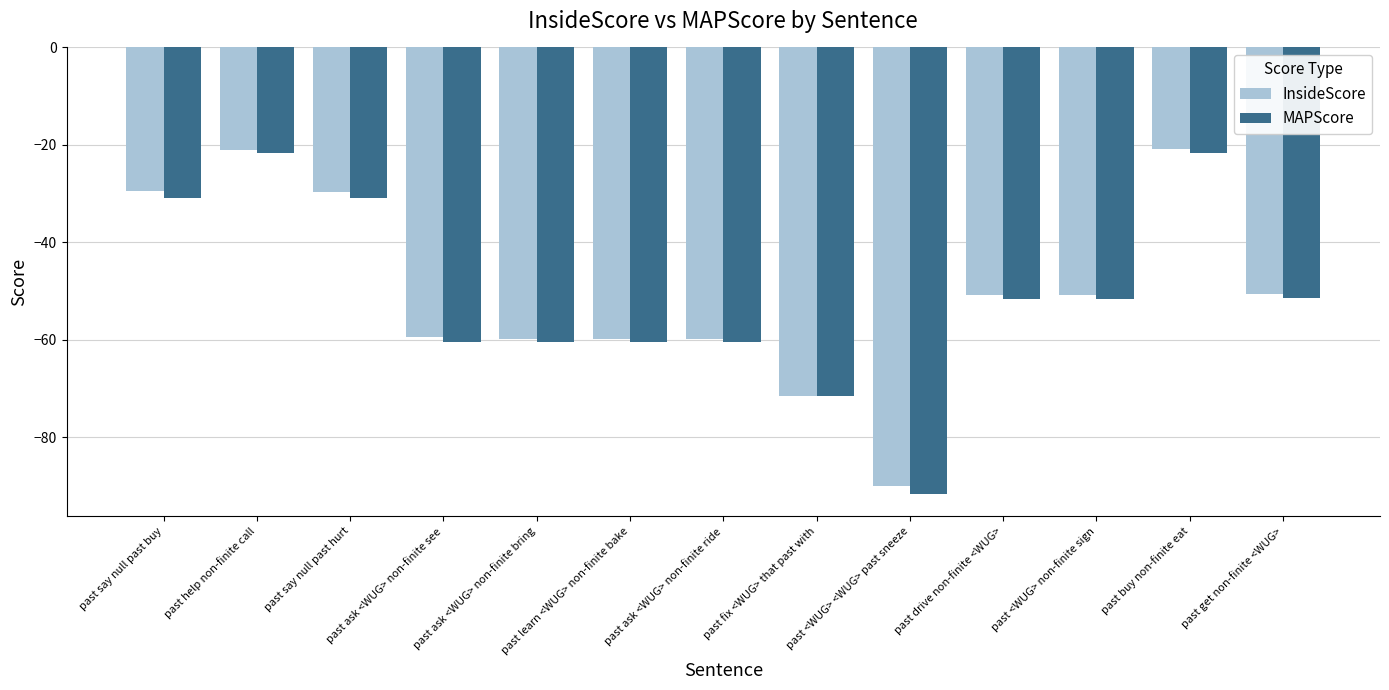

Which series changed the most between past fix <WUG> that past with and past <WUG> non-finite sign?

InsideScore